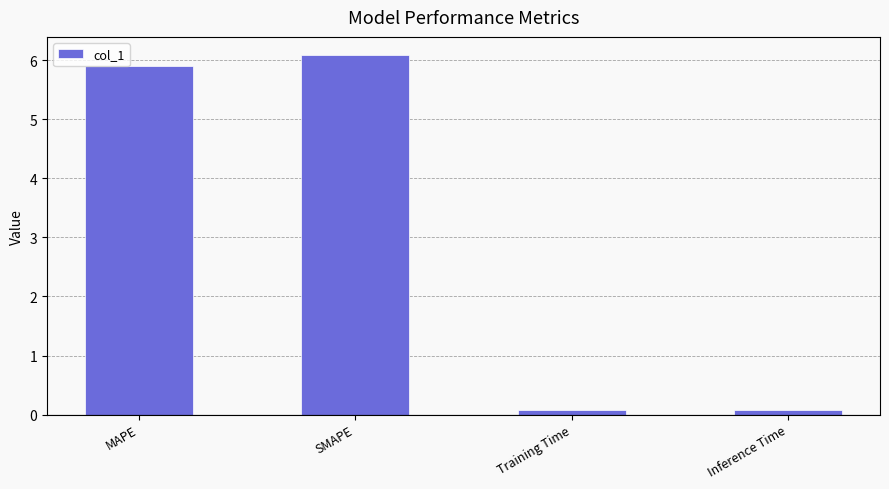

Which category has the highest value across all series?

SMAPE